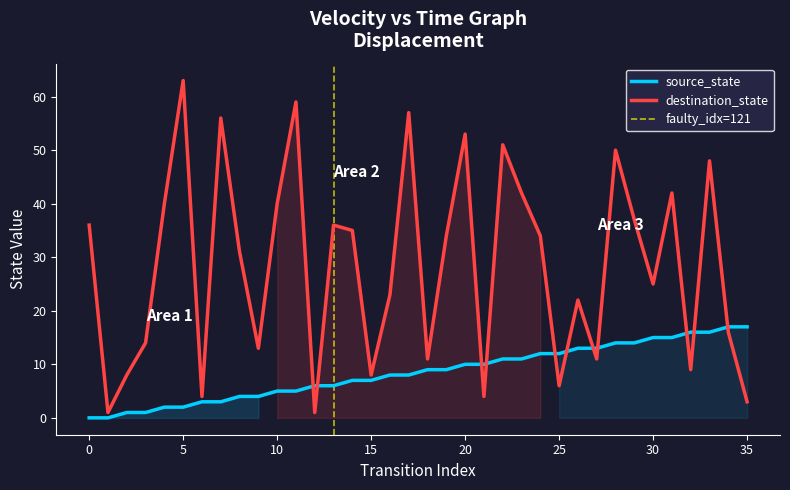

List the labels in order of source_state value, largest first.

34, 35, 32, 33, 30, 31, 28, 29, 26, 27, 24, 25, 22, 23, 20, 21, 18, 19, 16, 17, 14, 15, 12, 13, 10, 11, 8, 9, 6, 7, 4, 5, 2, 3, 0, 1